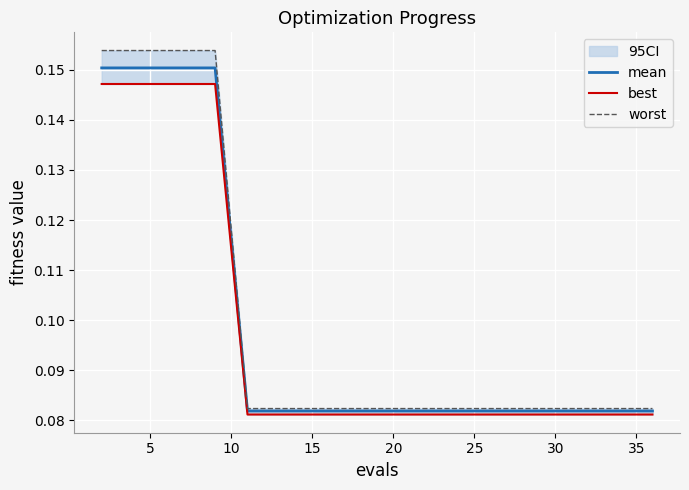

True or false: best and mean intersect in this chart.

False